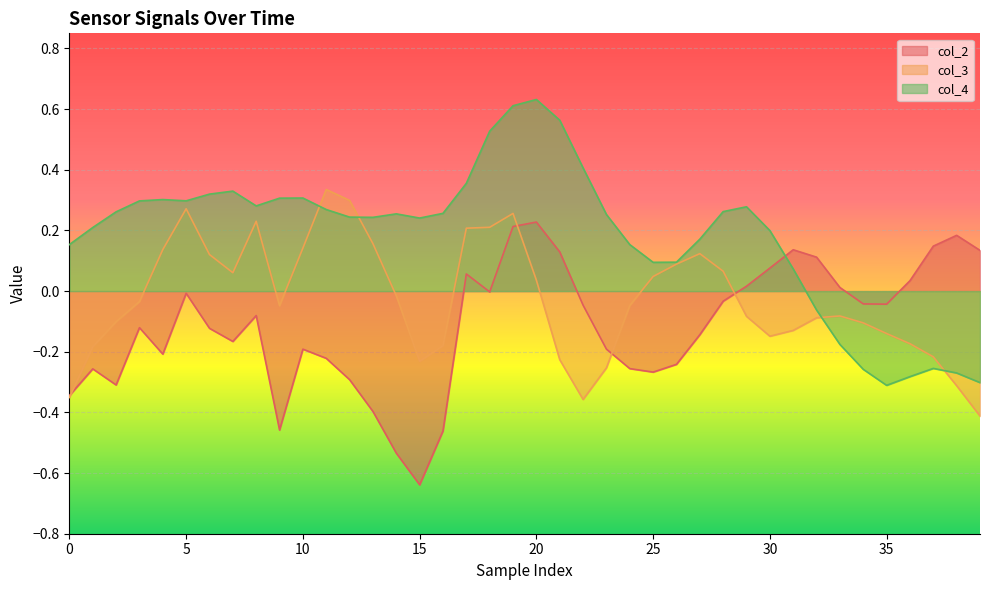

How many values in the col_4 series are below 0?

8